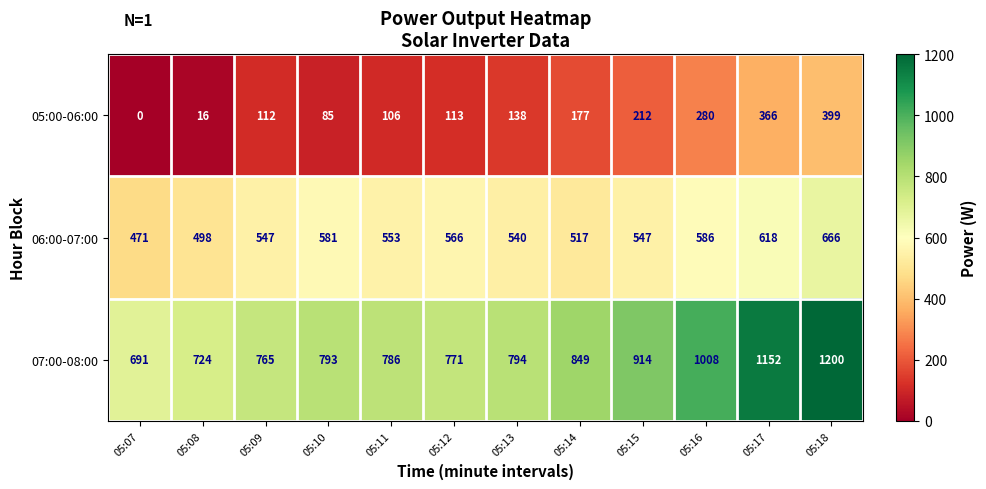

At which category is the sum across all series the highest?

05:18